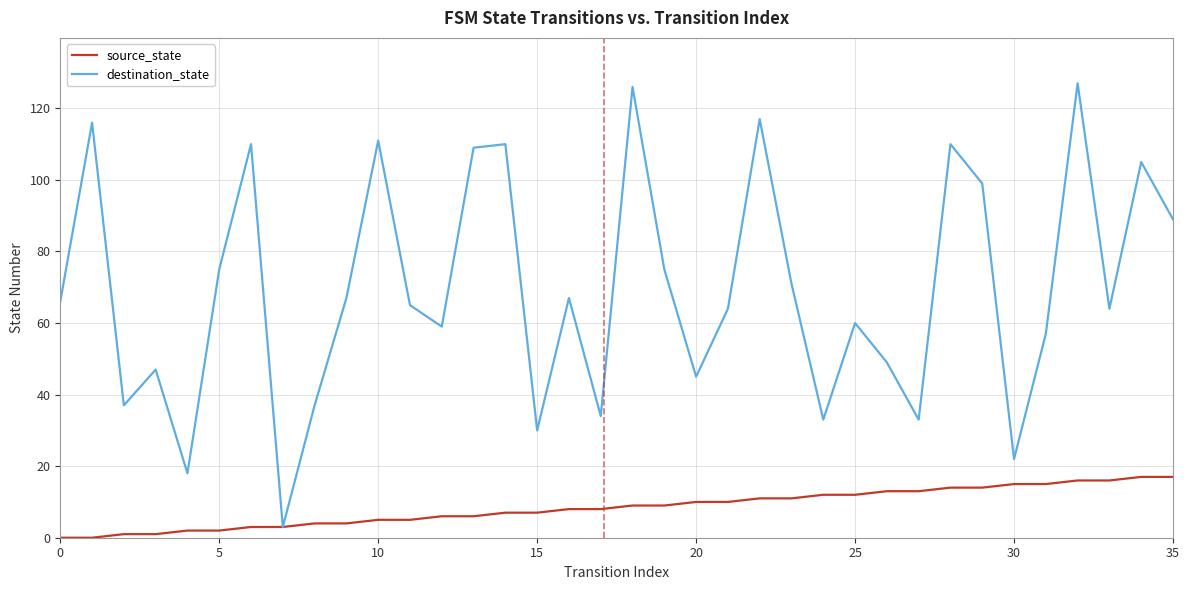

What is the maximum value shown in the chart?

127